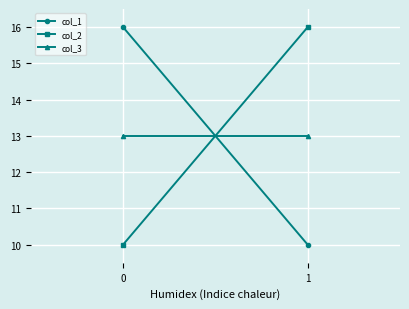

What is the sum of all col_3 values?

26